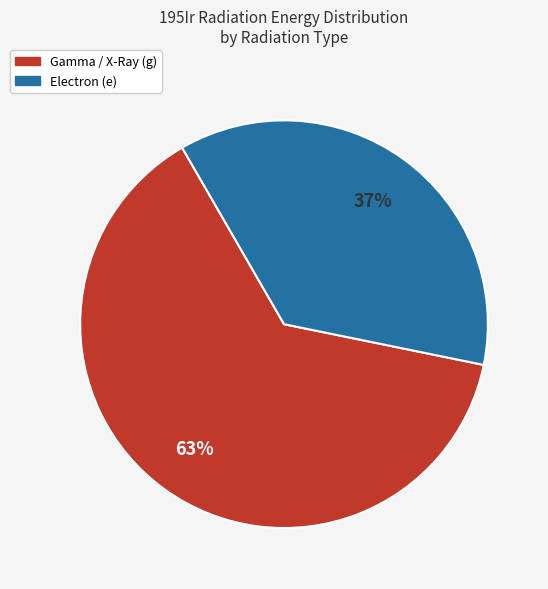

To the nearest percent, what is the average slice percentage?

50%